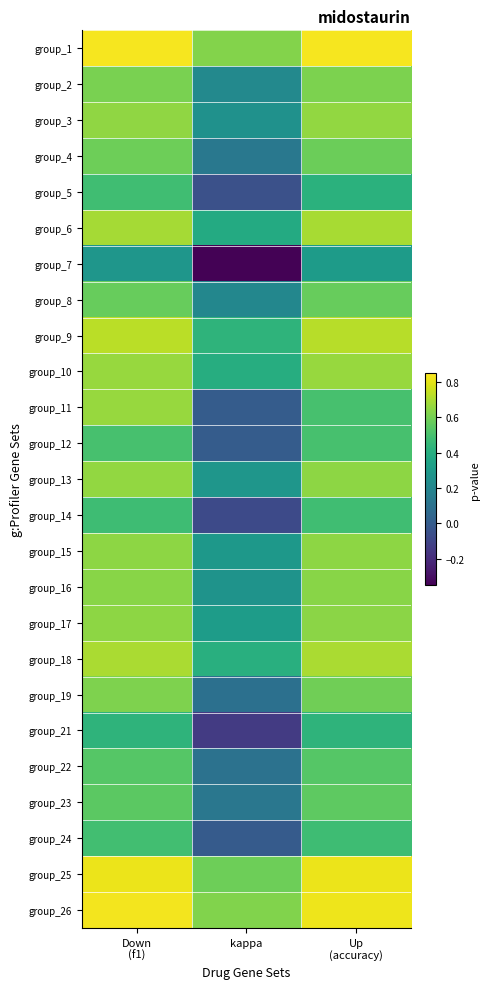

Reading left to right, list all the values displayed in this chart.

group_1: Down
(f1)=0.8	kappa=0.6	Up
(accuracy)=0.8
group_2: Down
(f1)=0.6	kappa=0.2	Up
(accuracy)=0.6
group_3: Down
(f1)=0.6	kappa=0.3	Up
(accuracy)=0.7
group_4: Down
(f1)=0.6	kappa=0.1	Up
(accuracy)=0.6
group_5: Down
(f1)=0.5	kappa=-0.1	Up
(accuracy)=0.4
group_6: Down
(f1)=0.7	kappa=0.4	Up
(accuracy)=0.7
group_7: Down
(f1)=0.3	kappa=-0.3	Up
(accuracy)=0.3
group_8: Down
(f1)=0.6	kappa=0.2	Up
(accuracy)=0.6
group_9: Down
(f1)=0.7	kappa=0.4	Up
(accuracy)=0.7
group_10: Down
(f1)=0.7	kappa=0.4	Up
(accuracy)=0.7
group_11: Down
(f1)=0.7	kappa=0.0	Up
(accuracy)=0.5
group_12: Down
(f1)=0.5	kappa=0.0	Up
(accuracy)=0.5
group_13: Down
(f1)=0.7	kappa=0.3	Up
(accuracy)=0.6
group_14: Down
(f1)=0.5	kappa=-0.1	Up
(accuracy)=0.5
group_15: Down
(f1)=0.6	kappa=0.3	Up
(accuracy)=0.6
group_16: Down
(f1)=0.6	kappa=0.3	Up
(accuracy)=0.6
group_17: Down
(f1)=0.6	kappa=0.3	Up
(accuracy)=0.6
group_18: Down
(f1)=0.7	kappa=0.4	Up
(accuracy)=0.7
group_19: Down
(f1)=0.6	kappa=0.1	Up
(accuracy)=0.6
group_21: Down
(f1)=0.4	kappa=-0.1	Up
(accuracy)=0.4
group_22: Down
(f1)=0.5	kappa=0.1	Up
(accuracy)=0.5
group_23: Down
(f1)=0.5	kappa=0.1	Up
(accuracy)=0.6
group_24: Down
(f1)=0.5	kappa=-0.0	Up
(accuracy)=0.5
group_25: Down
(f1)=0.8	kappa=0.6	Up
(accuracy)=0.8
group_26: Down
(f1)=0.8	kappa=0.6	Up
(accuracy)=0.8